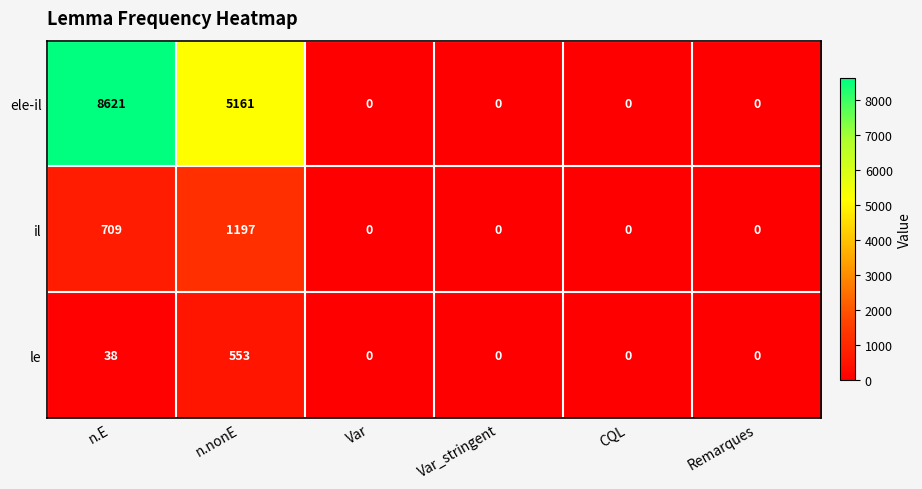

What is the maximum value shown in the chart?

8621